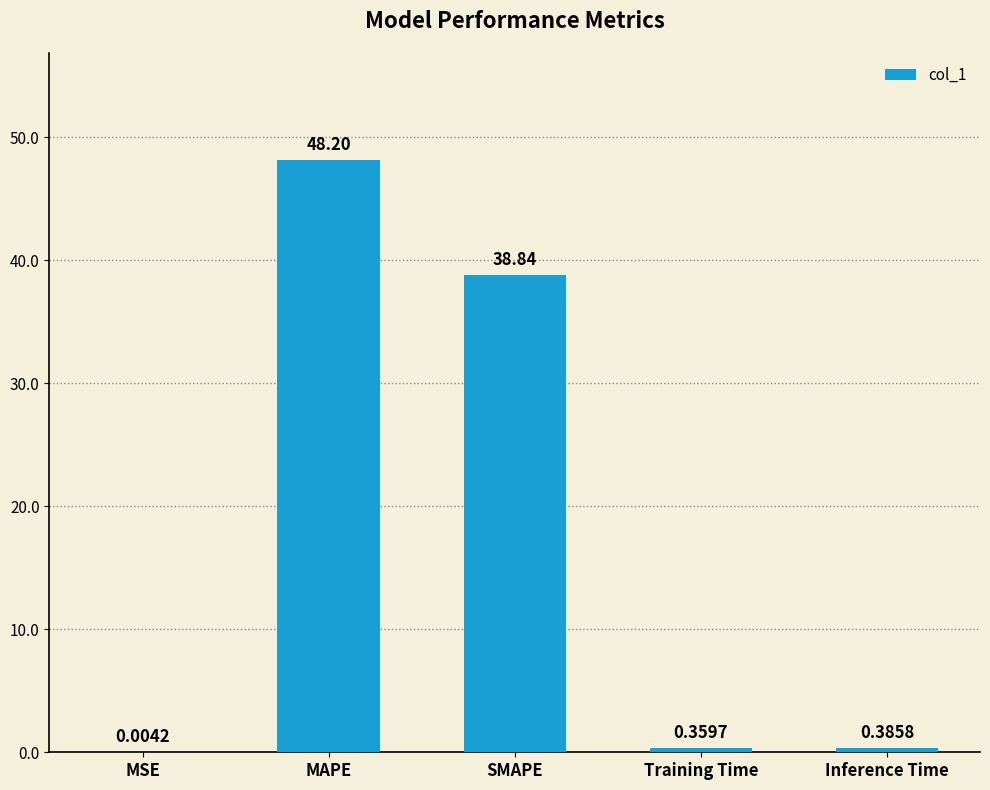

Between SMAPE and MSE, which is larger?

SMAPE